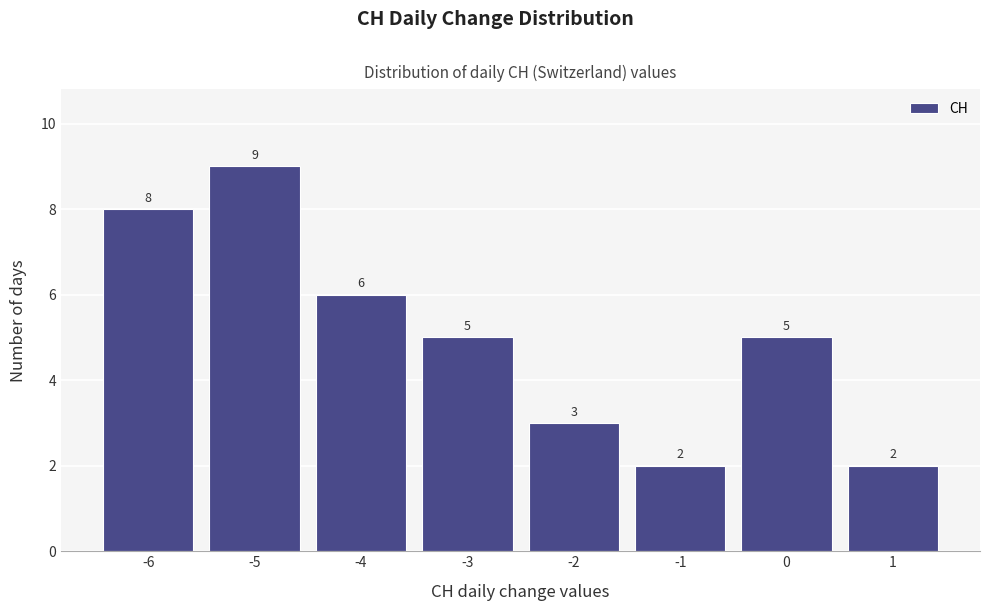

What is the height of the bar covering -5.5 to -4.5 on the x-axis?

9